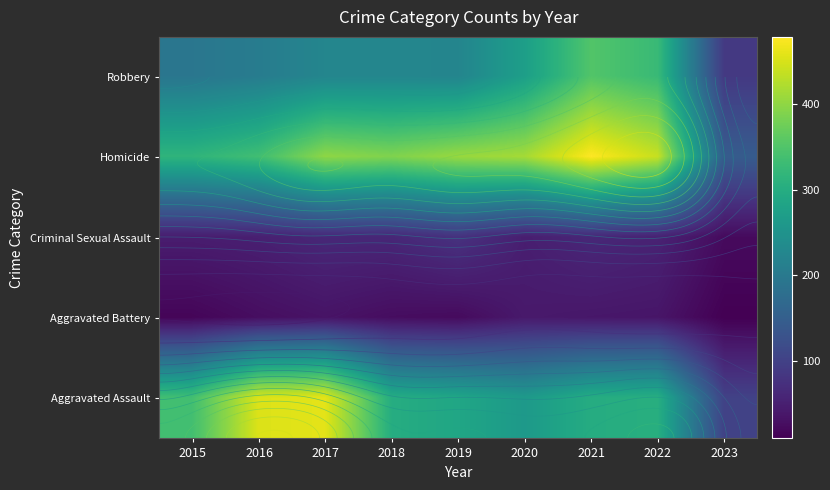

What is the approximate value of Aggravated Assault at 2016?

454